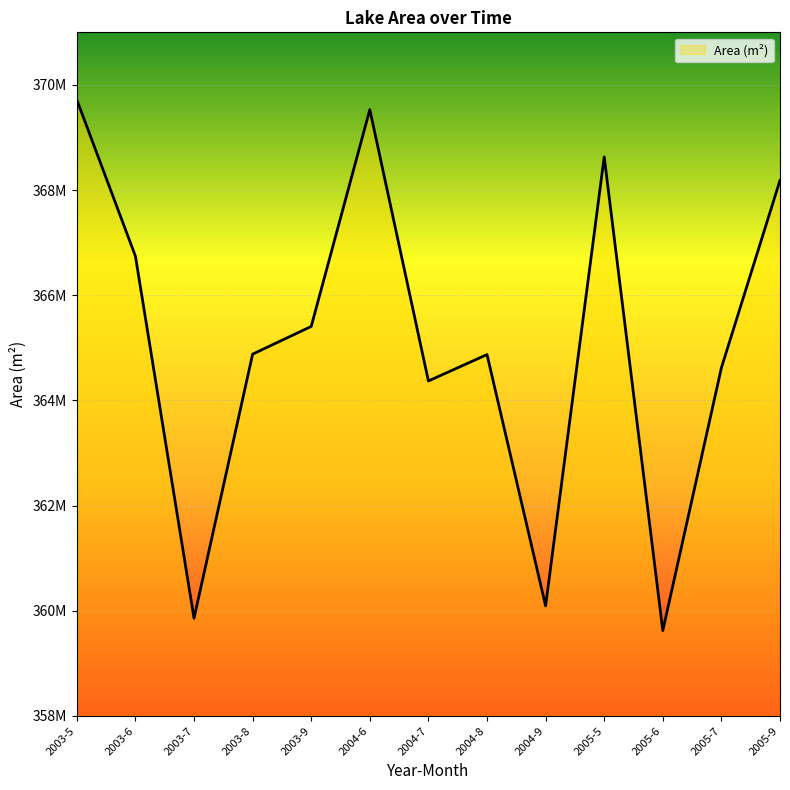

Does the chart display data point markers on the line(s)?

No